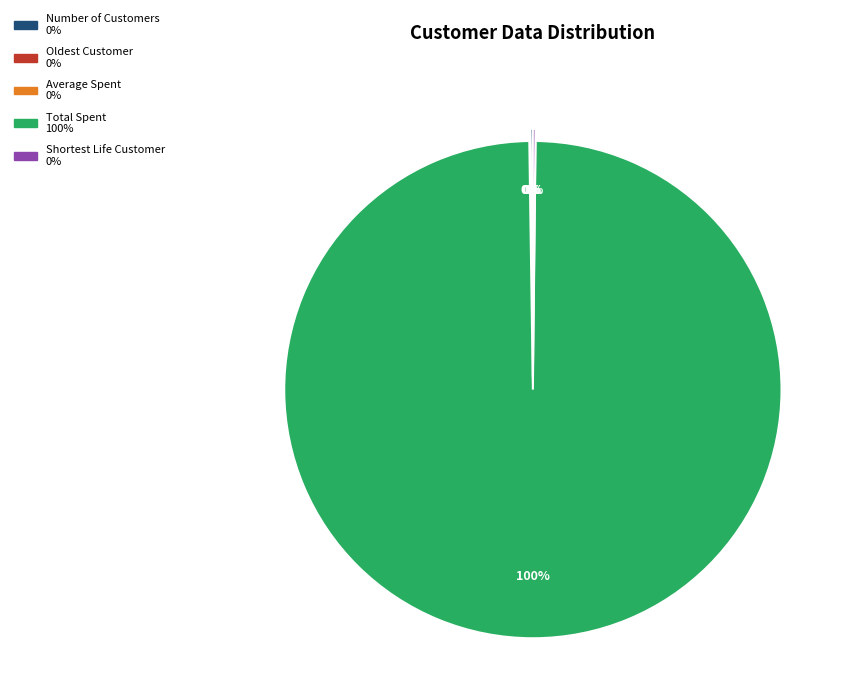

What is the majority slice?

Total Spent